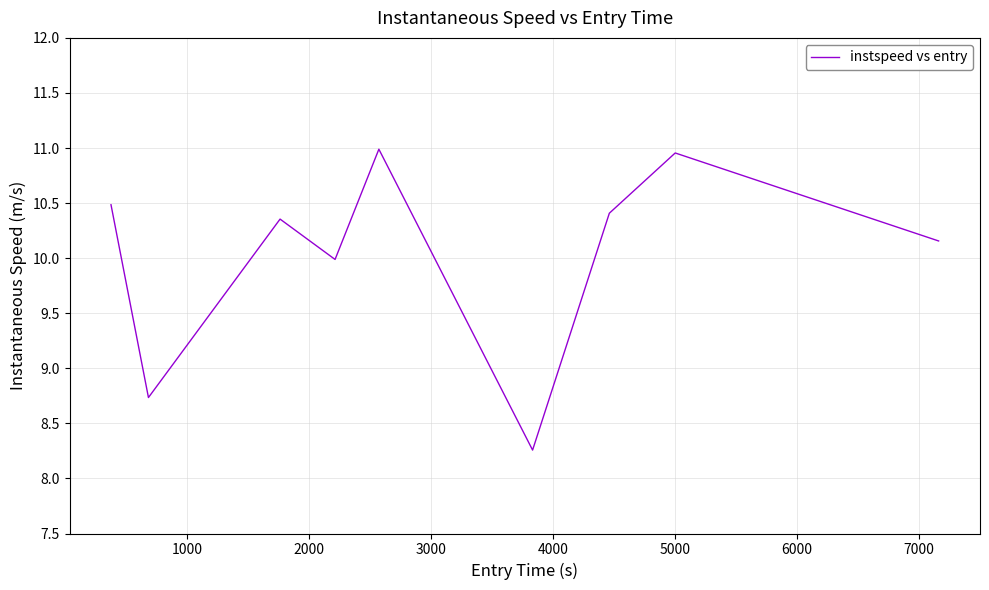

What is the difference between the maximum and minimum values?

2.7